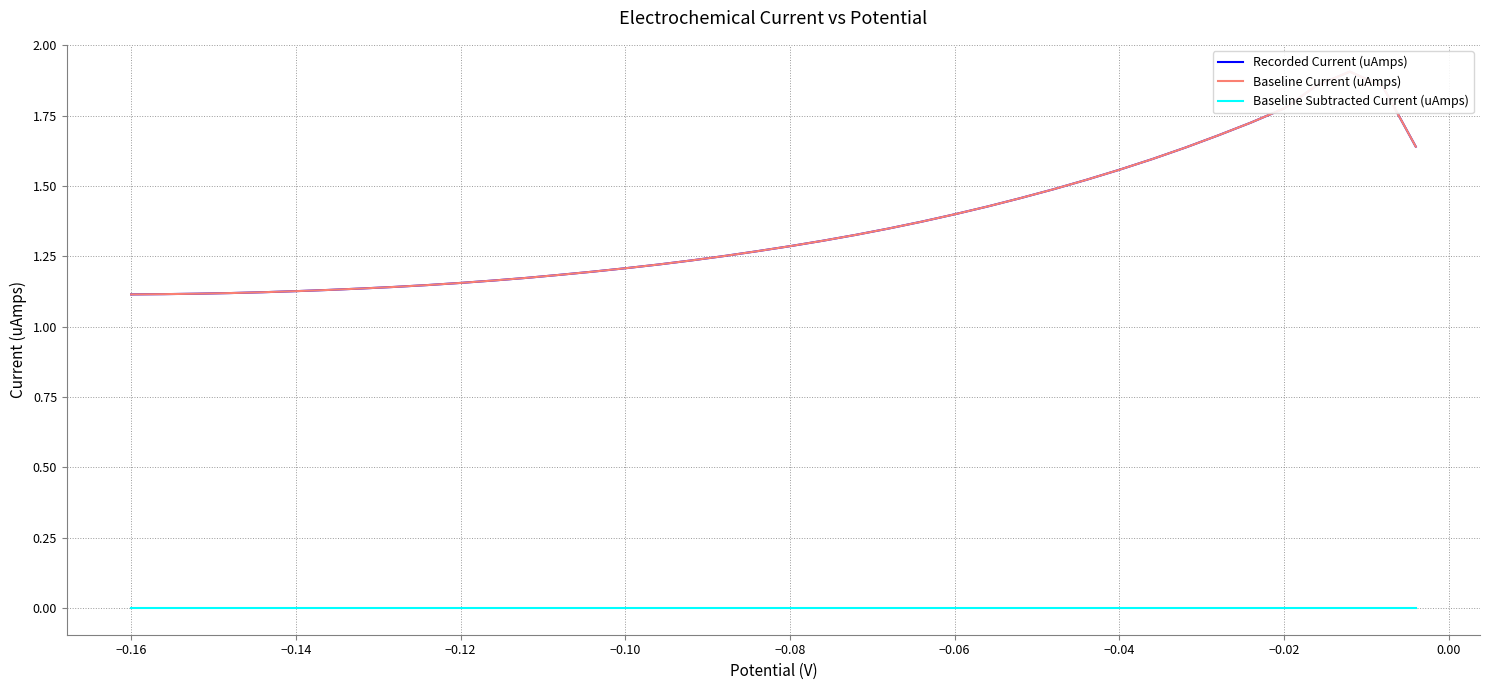

True or false: Baseline Current (uAmps) and Baseline Subtracted Current (uAmps) cross at least once.

False